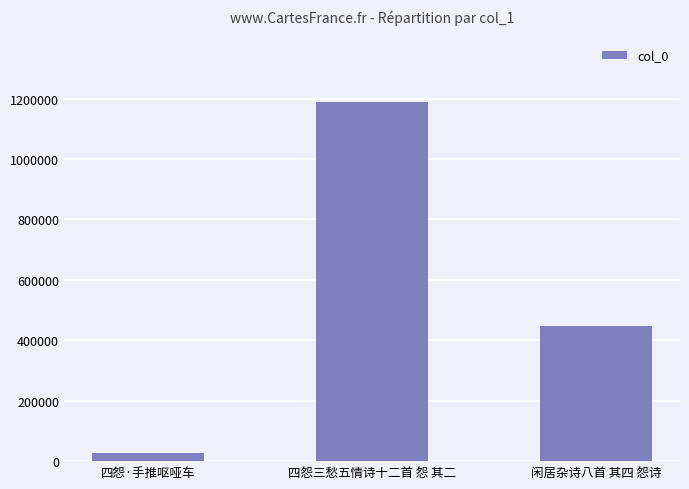

What is the greatest value displayed?

1188068